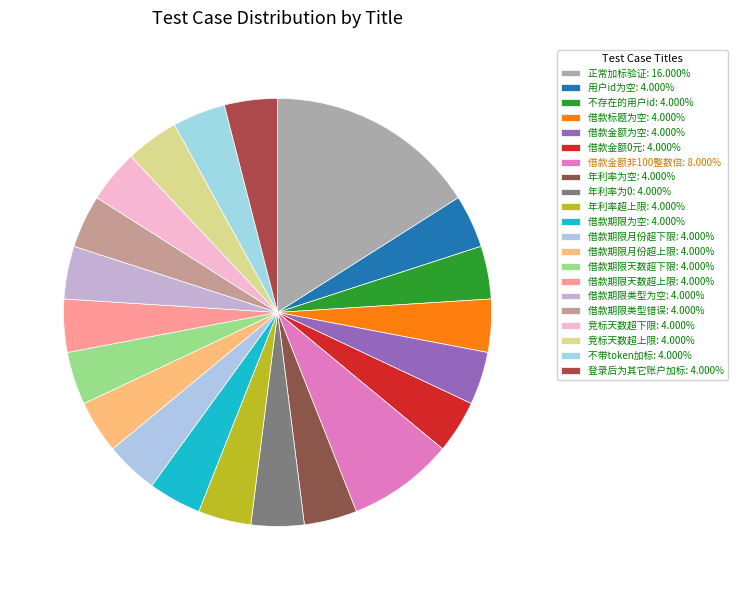

Count the number of slices in the pie.

21